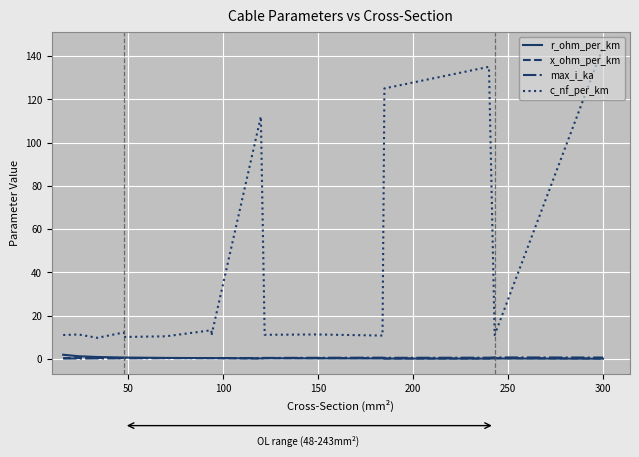

True or false: r_ohm_per_km has a value of 2.8 at 0.

False